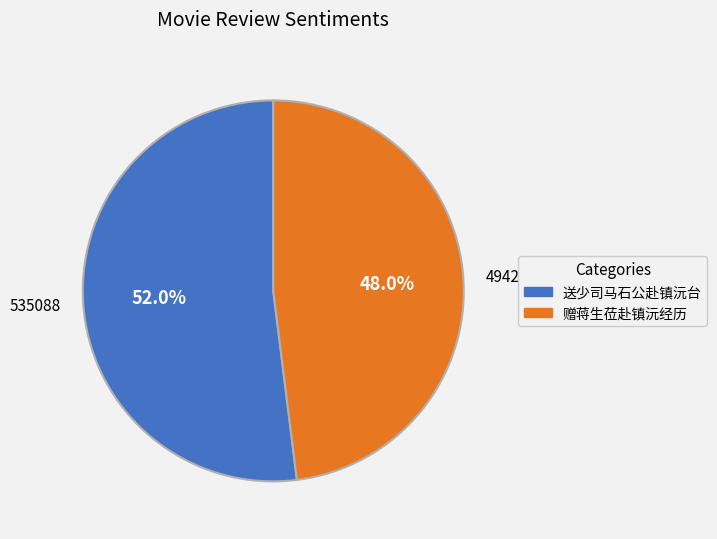

Which category has the smallest portion of the pie?

赠蒋生莅赴镇沅经历